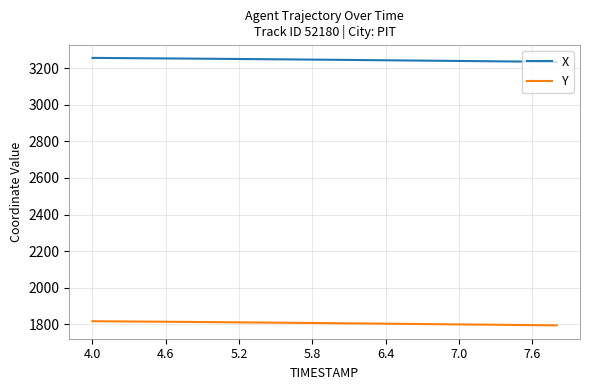

What is the average value of the X series?

3245.6